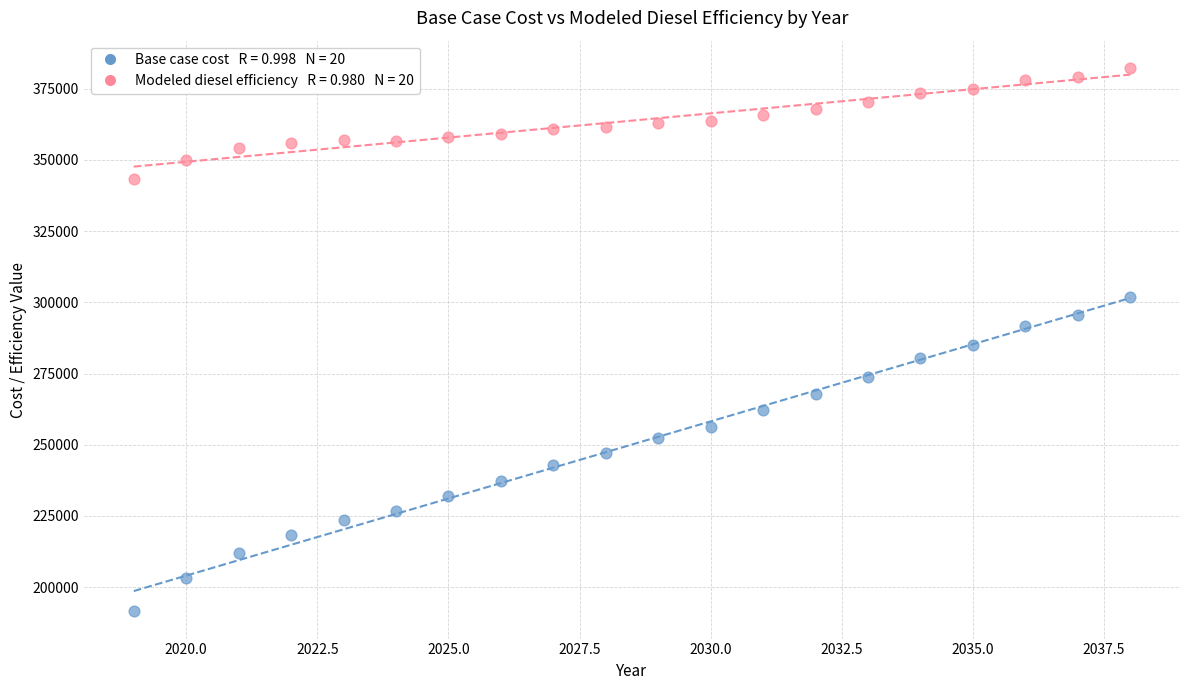

Across all data points, what is the range of X values (max minus min)?

19.0